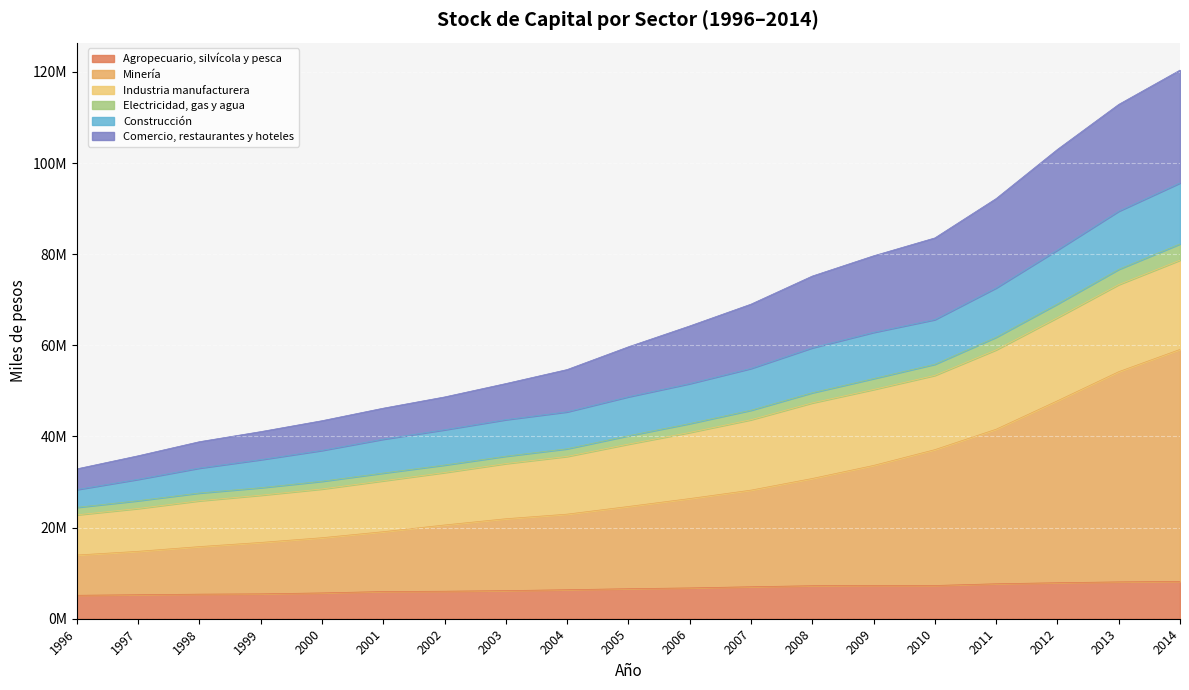

What is the approximate value of Agropecuario, silvícola y pesca at 1999?

5461298